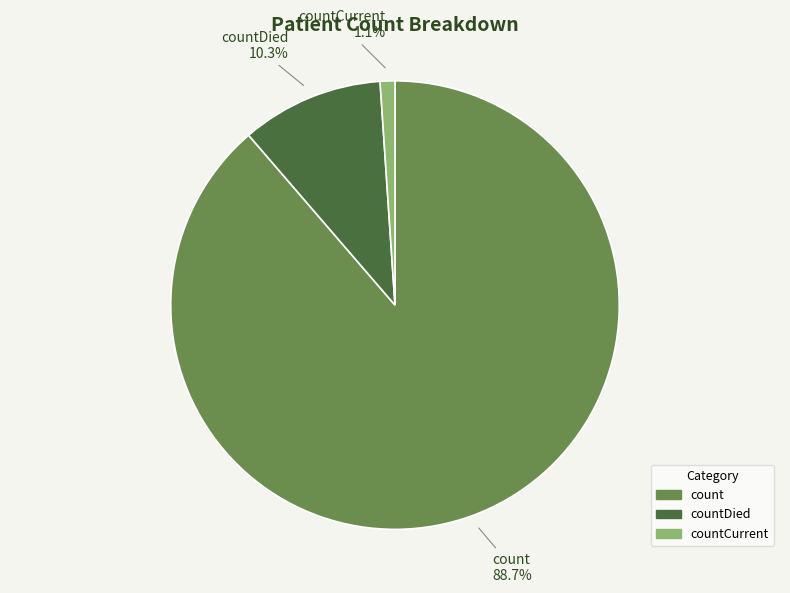

Does any single category account for the majority?

Yes